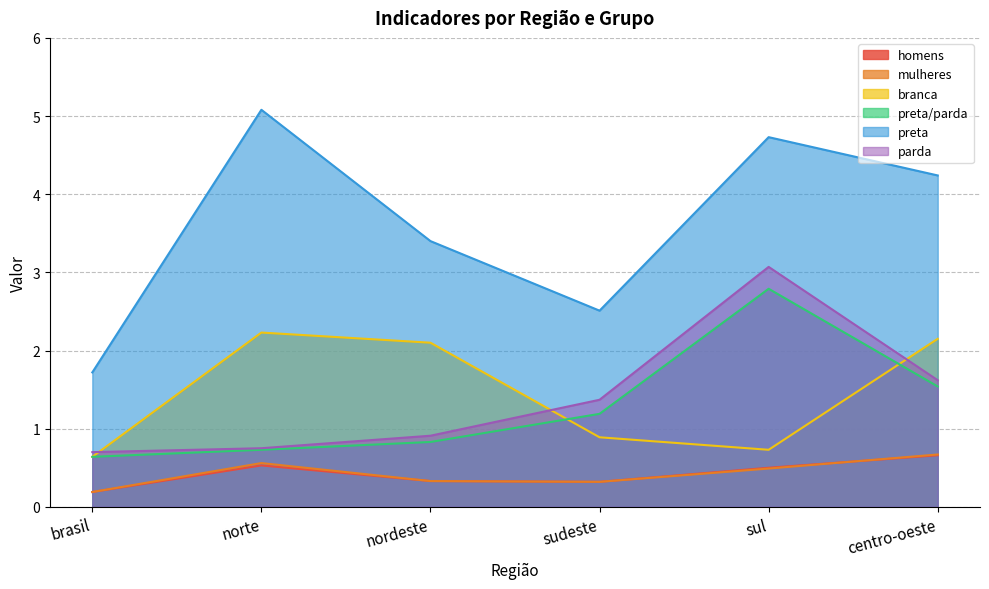

Which category has the lowest value across all series?

brasil